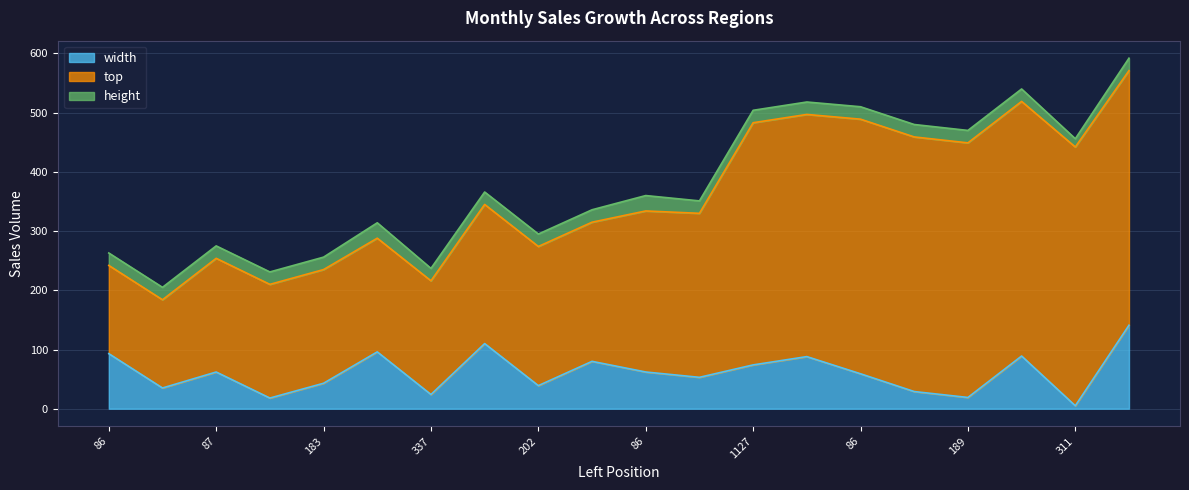

What is the difference between the maximum and minimum values in the top series?

288